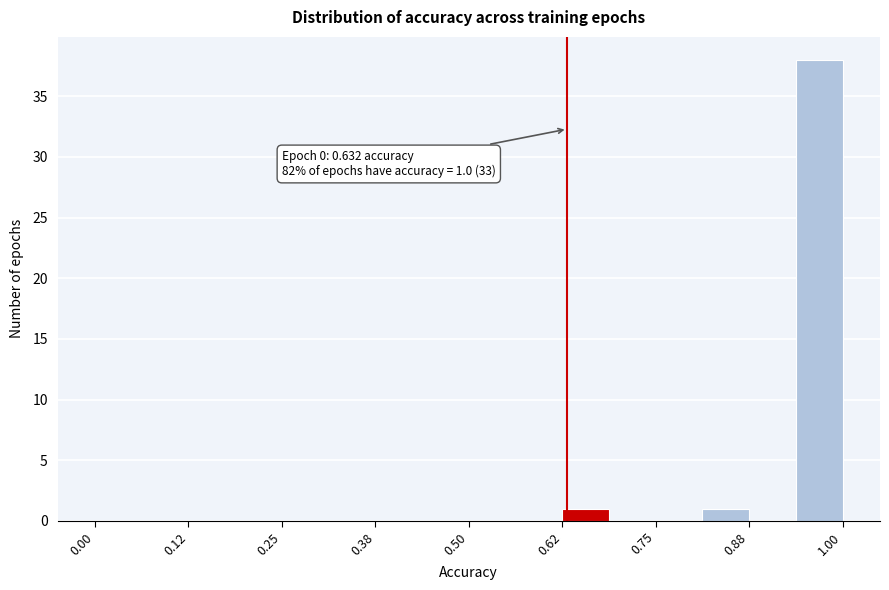

Around what value on the x-axis is the tallest bar? Give the approximate position of its centre, as read against the axis.

0.96